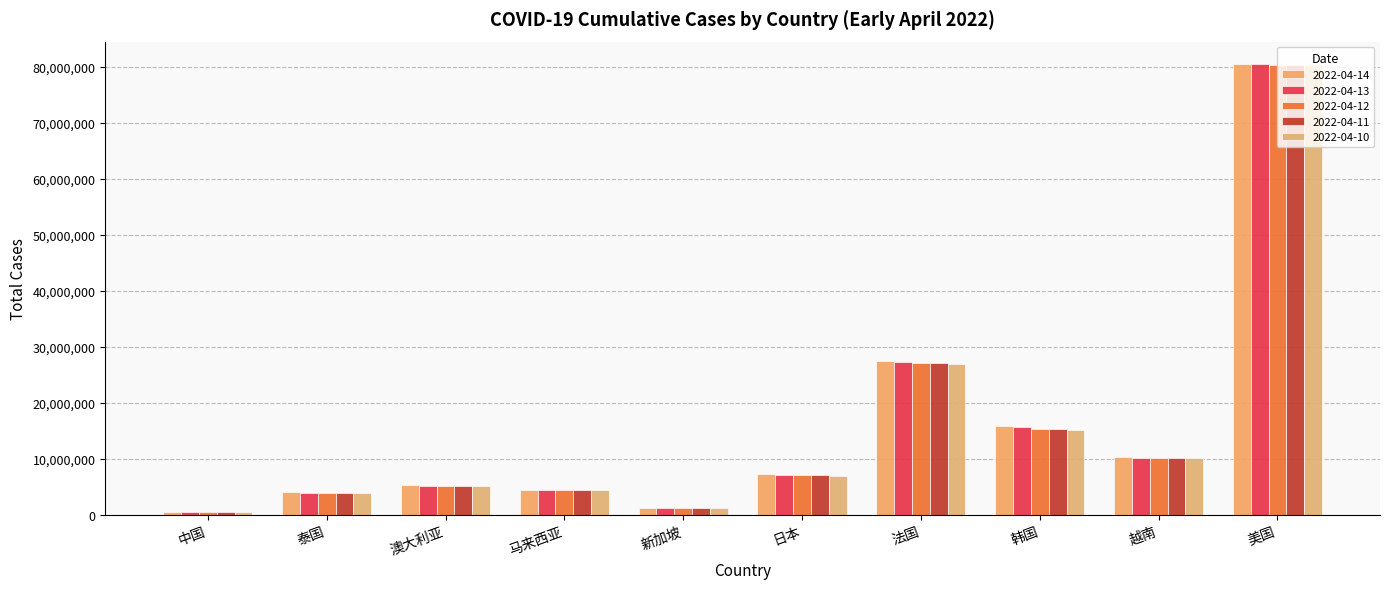

What is the minimum value shown in the chart?

499486